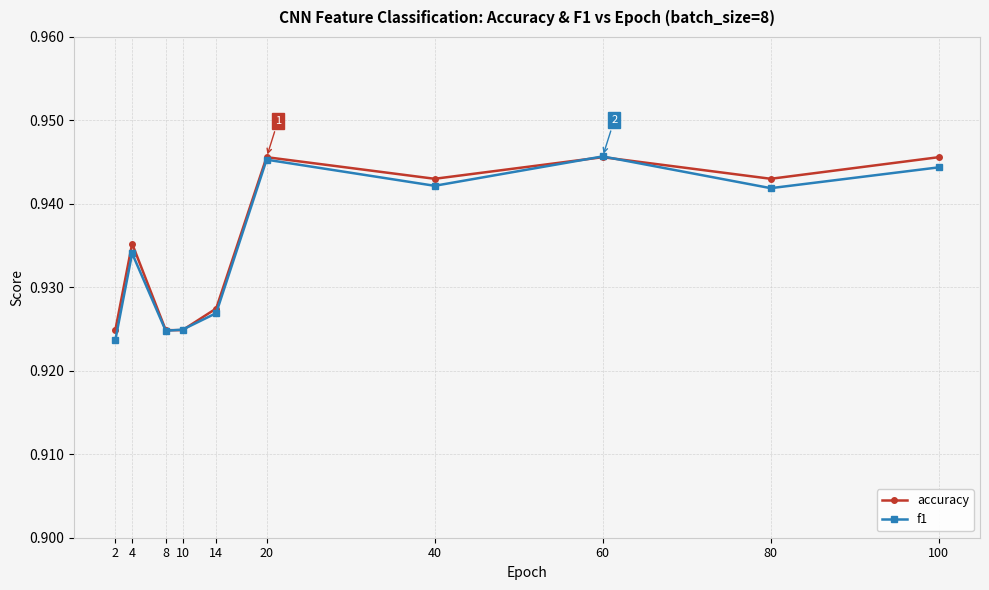

What is the sum of the f1 values at 80 and 40?

1.9